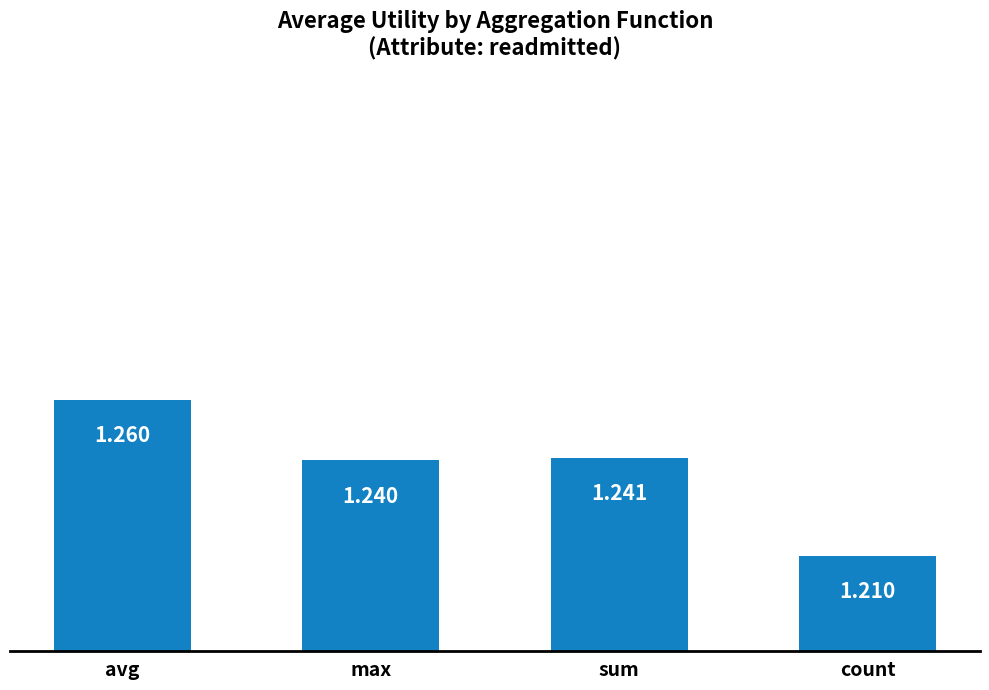

Count the number of data series in this chart.

1